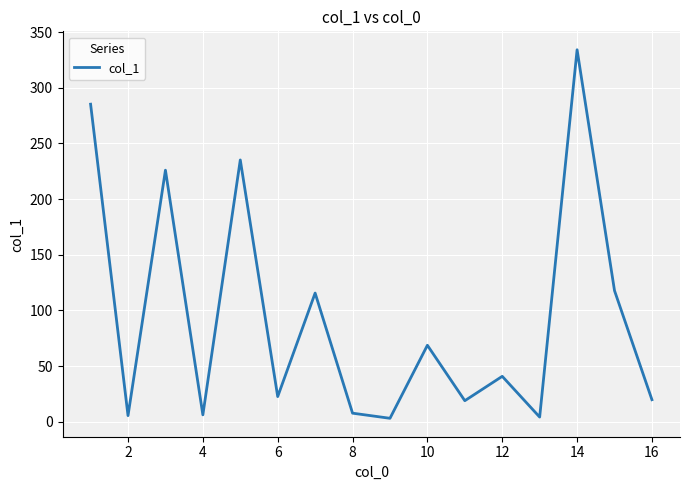

What is the difference between the maximum and minimum values?

331.1